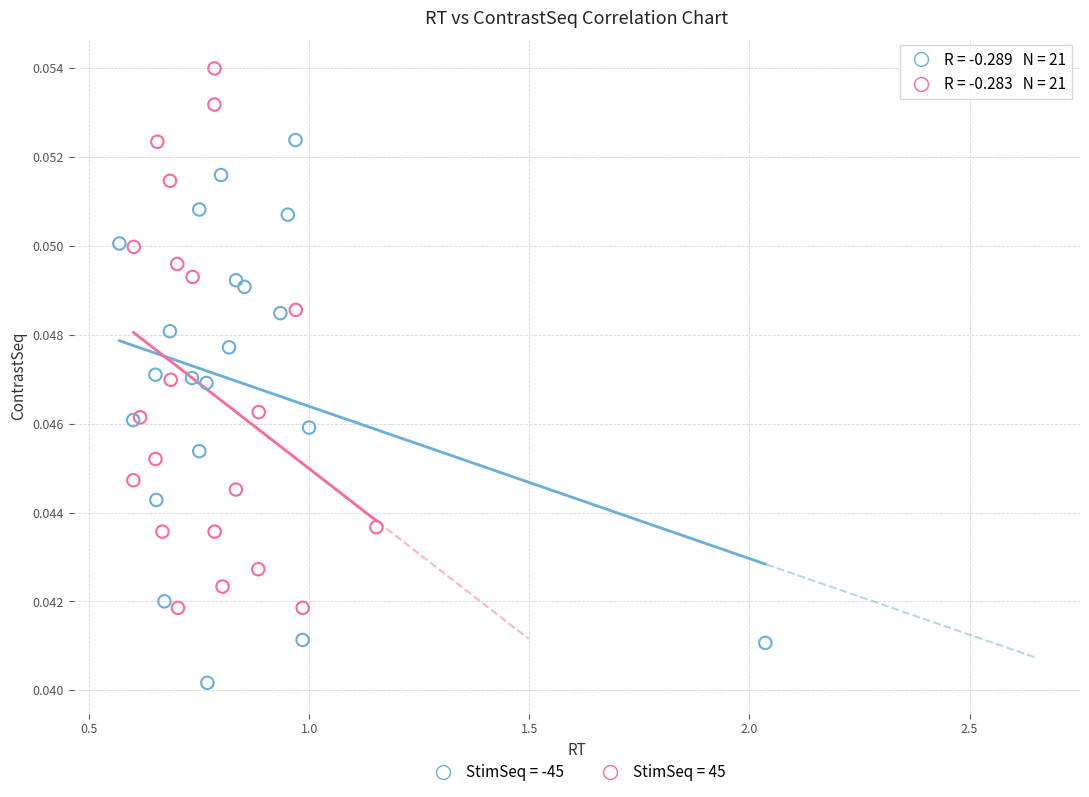

What are all the series names shown in the legend?

StimSeq = -45, StimSeq = 45